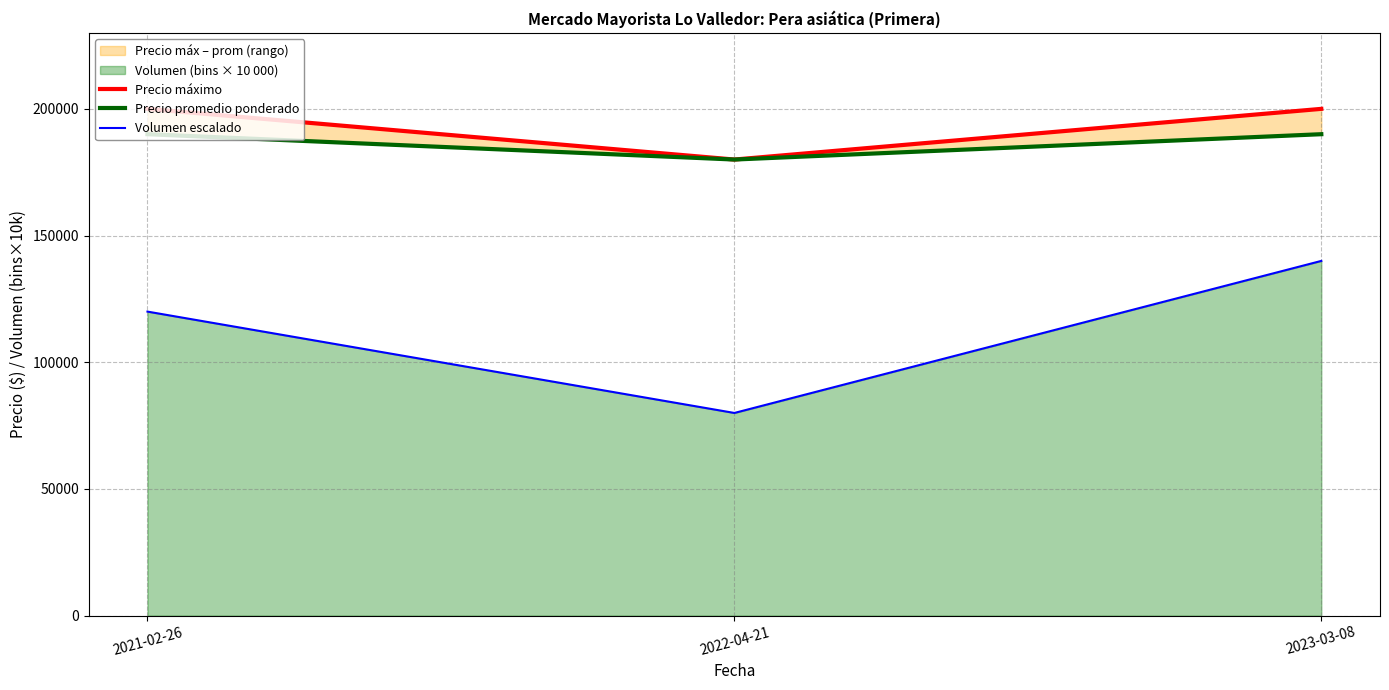

What is the label of the 3rd point from the left?

2023-03-08